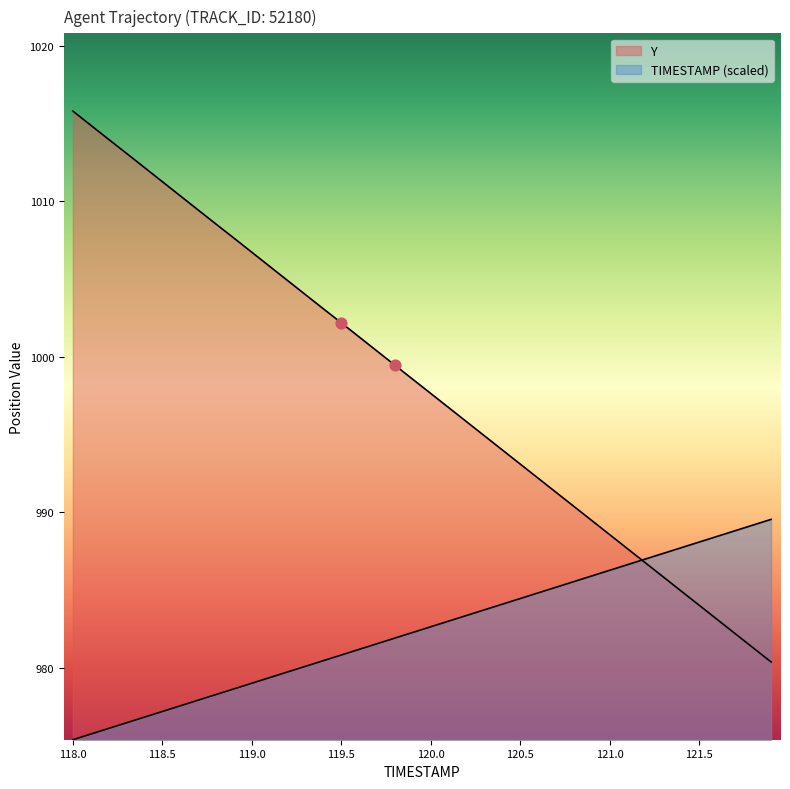

At which category is the sum across all series the highest?

118.0